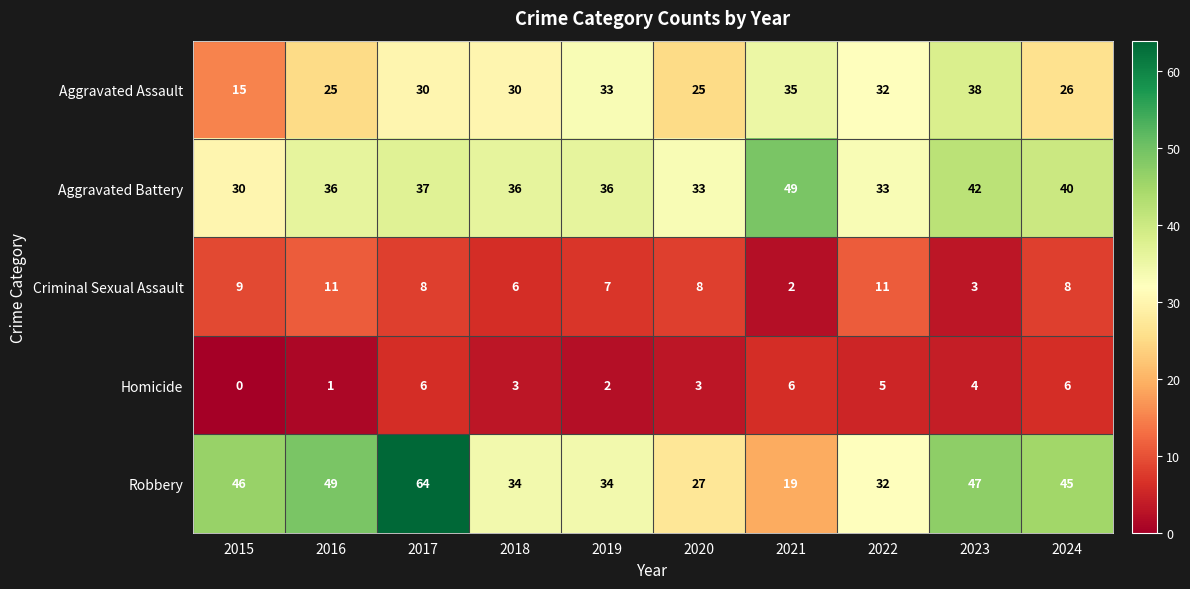

What is the total value across all series at 2019?

112